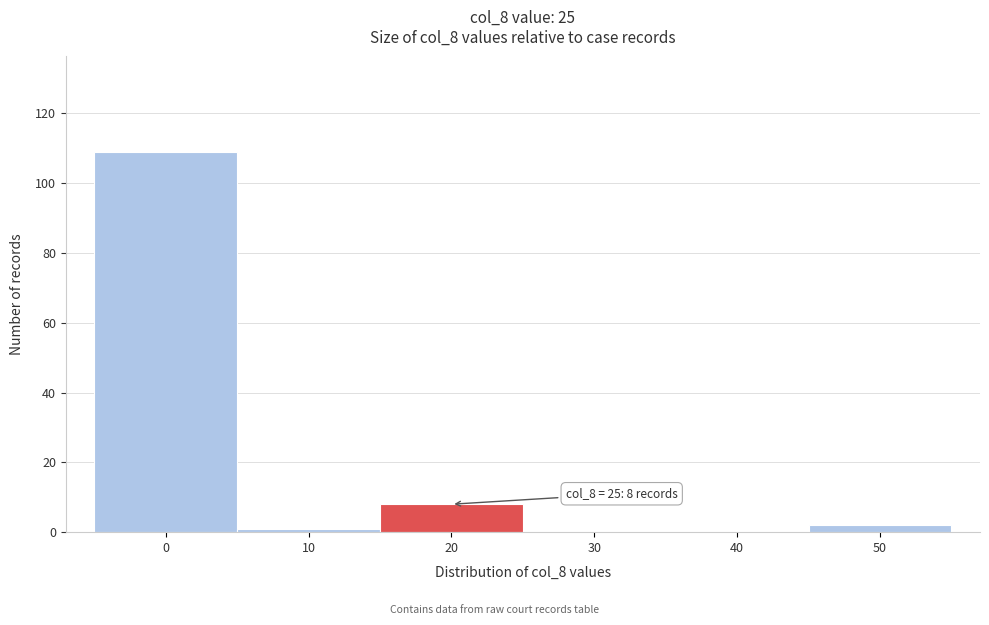

Reading left to right, transcribe all the data shown in this chart.

0=109	10=1	20=8	30=0	40=0	50=2